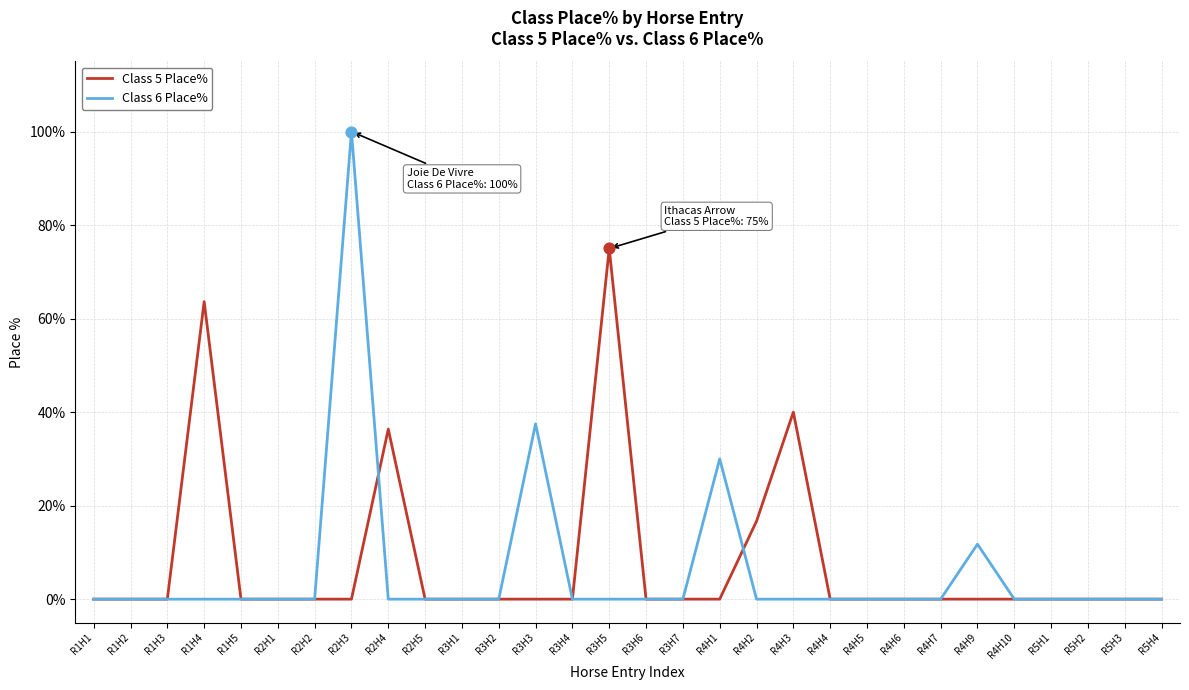

Which series has the largest total across all categories?

Class 5 Place%